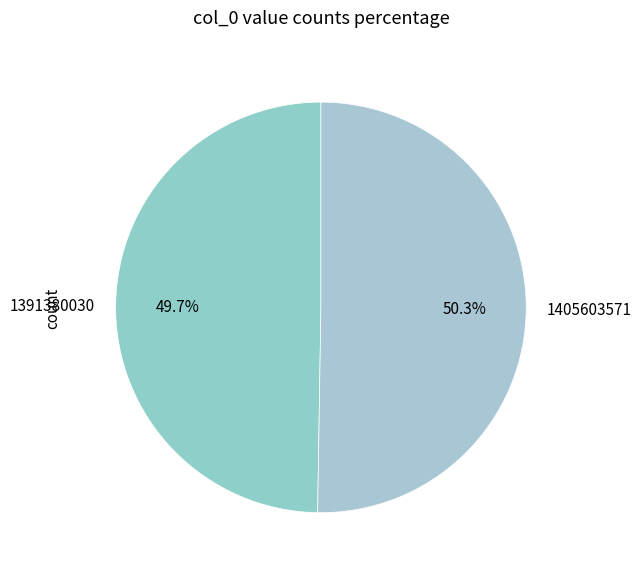

Rank the categories by value from highest to lowest.

1405603571, 1391380030